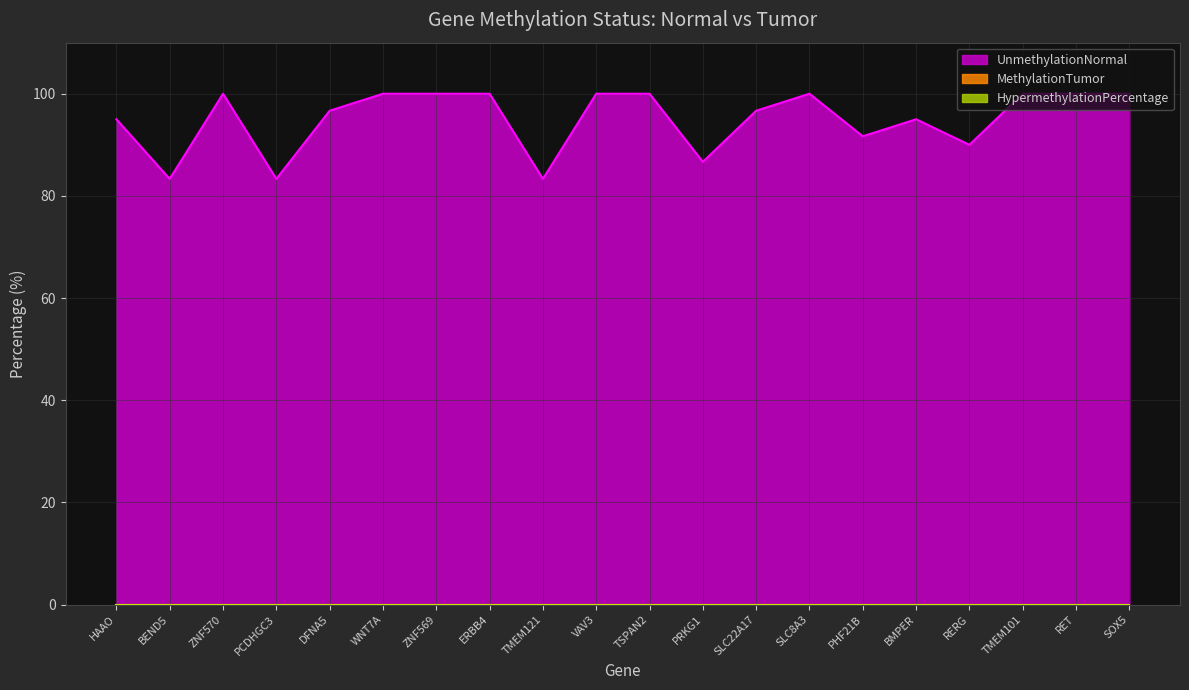

Does the chart have visible grid lines?

Yes